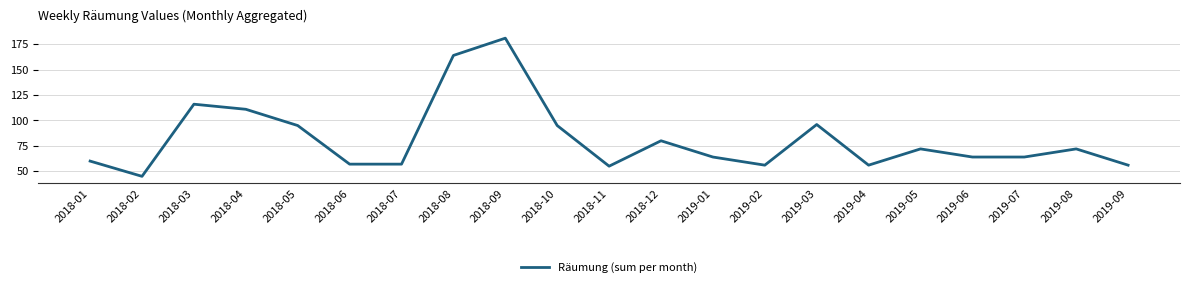

What is the difference between the maximum and minimum values?

136